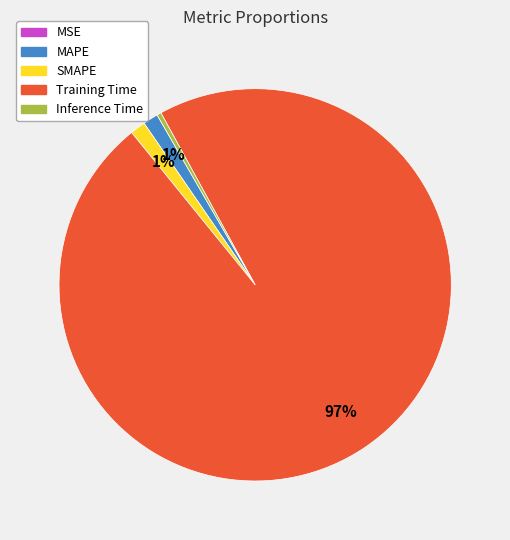

Which category has the biggest portion of the pie?

Training Time